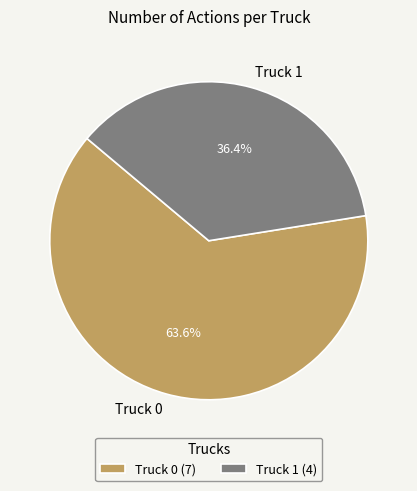

How many segments does this pie chart have?

2